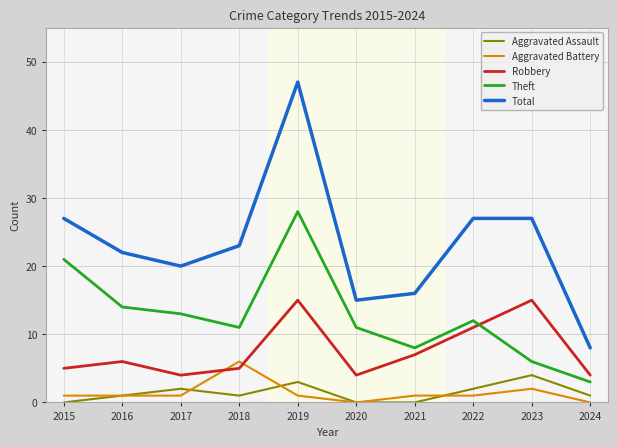

How many Aggravated Battery values are between 1 and 2?

7